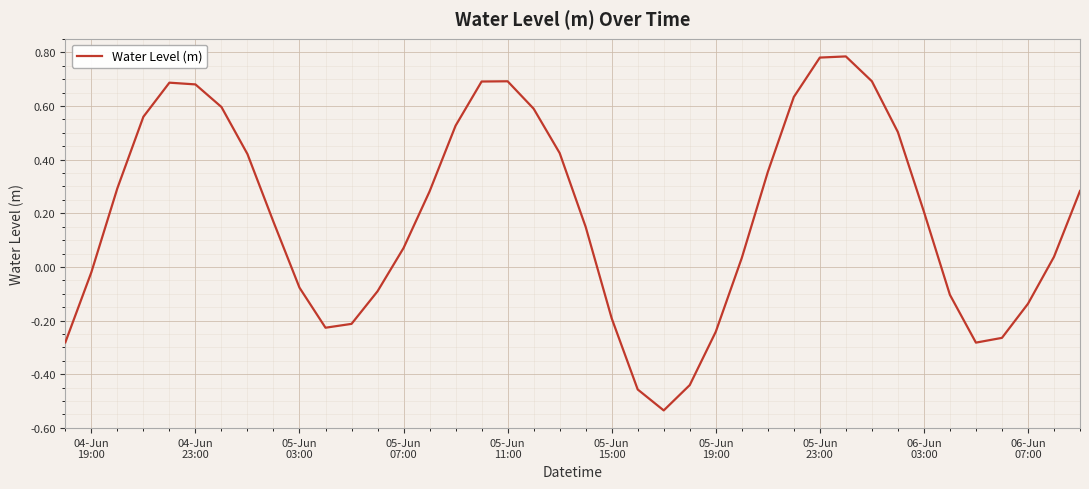

What is the difference between the maximum and minimum values?

1.3